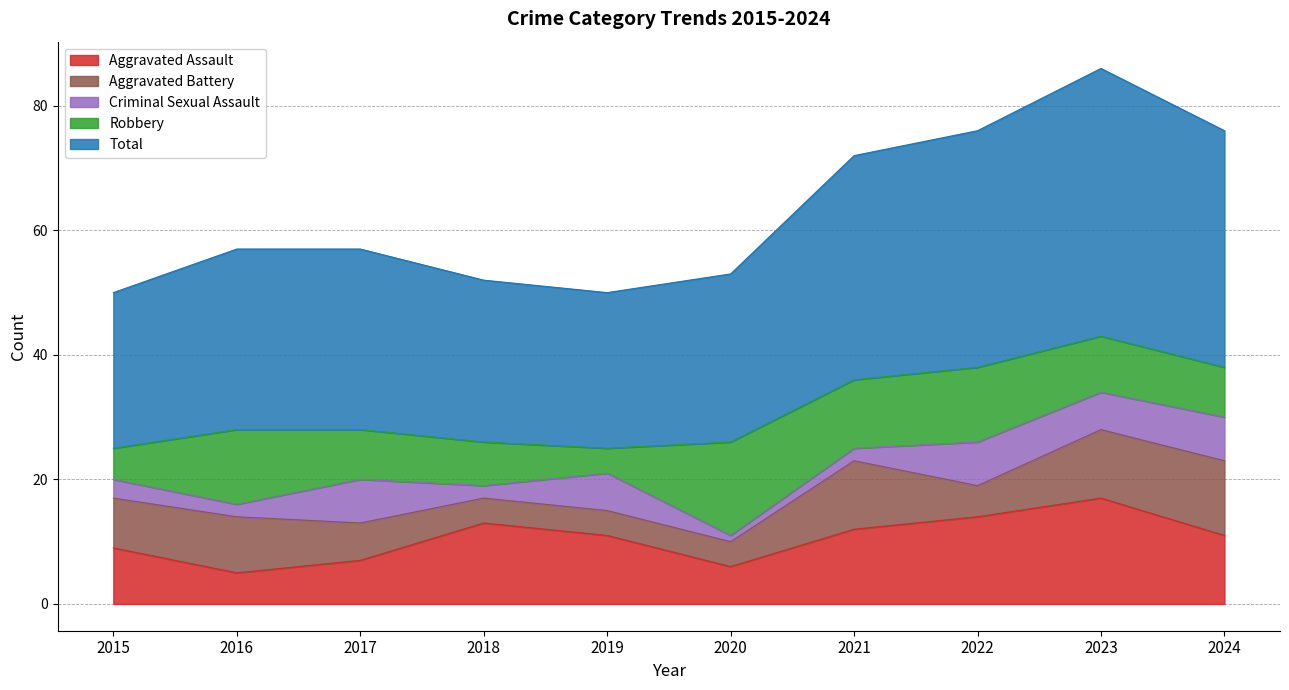

Reading right to left, extract all data points from this chart.

Aggravated Assault: 2024=11	2023=17	2022=14	2021=12	2020=6	2019=11	2018=13	2017=7	2016=5	2015=9
Aggravated Battery: 2024=12	2023=11	2022=5	2021=11	2020=4	2019=4	2018=4	2017=6	2016=9	2015=8
Criminal Sexual Assault: 2024=7	2023=6	2022=7	2021=2	2020=1	2019=6	2018=2	2017=7	2016=2	2015=3
Robbery: 2024=8	2023=9	2022=12	2021=11	2020=15	2019=4	2018=7	2017=8	2016=12	2015=5
Total: 2024=38	2023=43	2022=38	2021=36	2020=27	2019=25	2018=26	2017=29	2016=29	2015=25